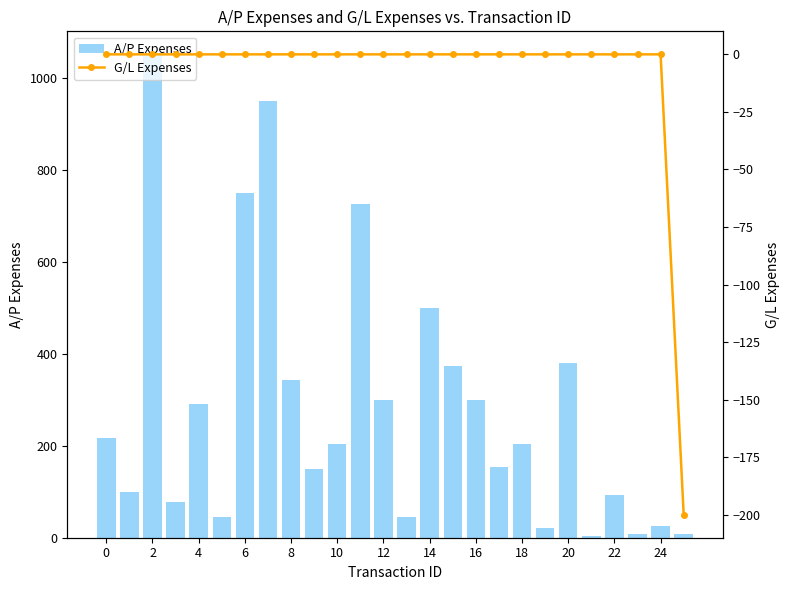

What is the difference between the maximum and minimum values in the A/P Expenses series?

1045.3